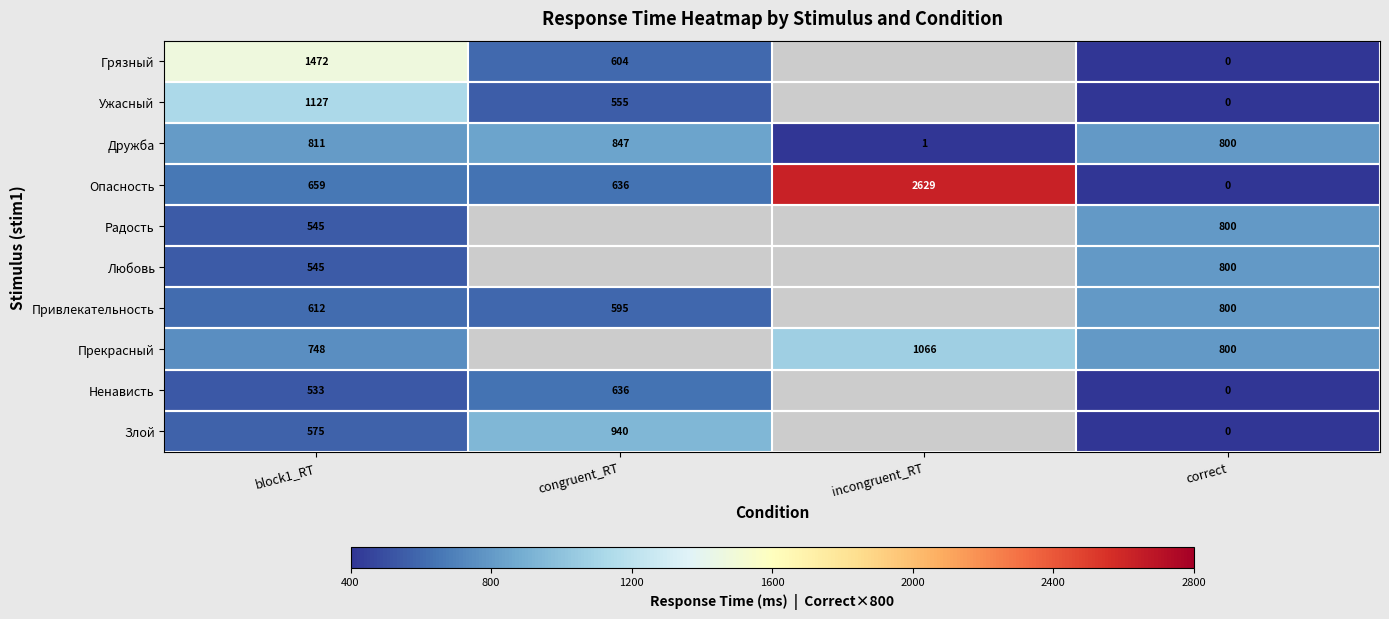

Is it true that Привлекательность equals 595 at congruent_RT?

True